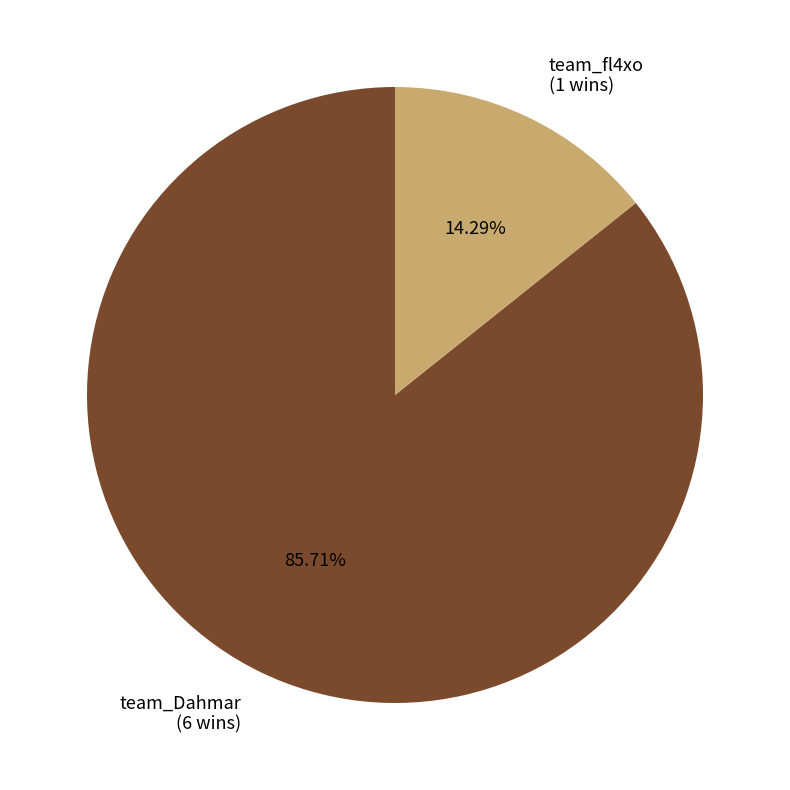

Which has a higher value, team_Dahmar or team_fl4xo?

team_Dahmar